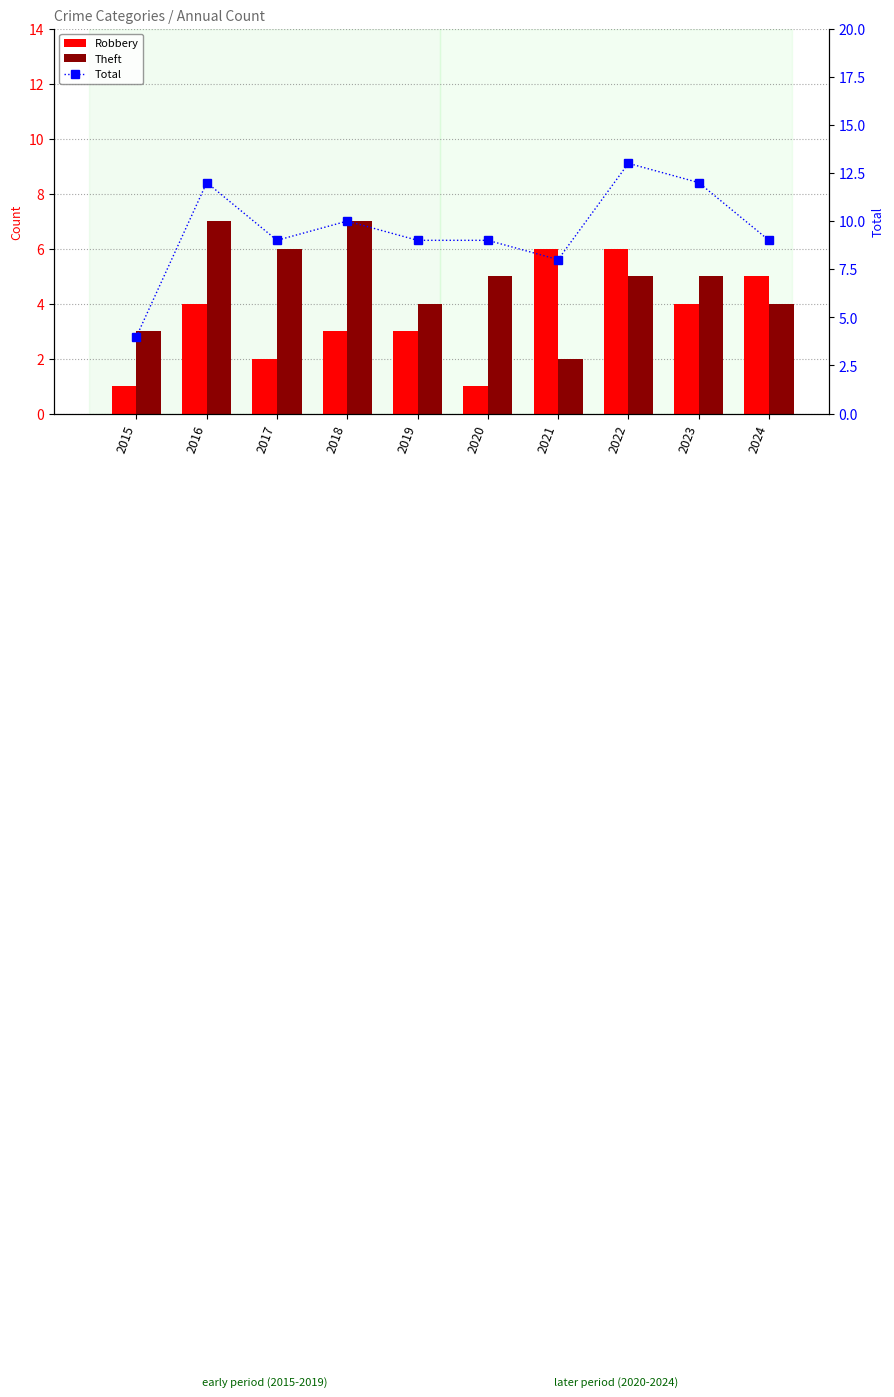

List the series in order of their overall mean, lowest first.

Robbery, Theft, Total